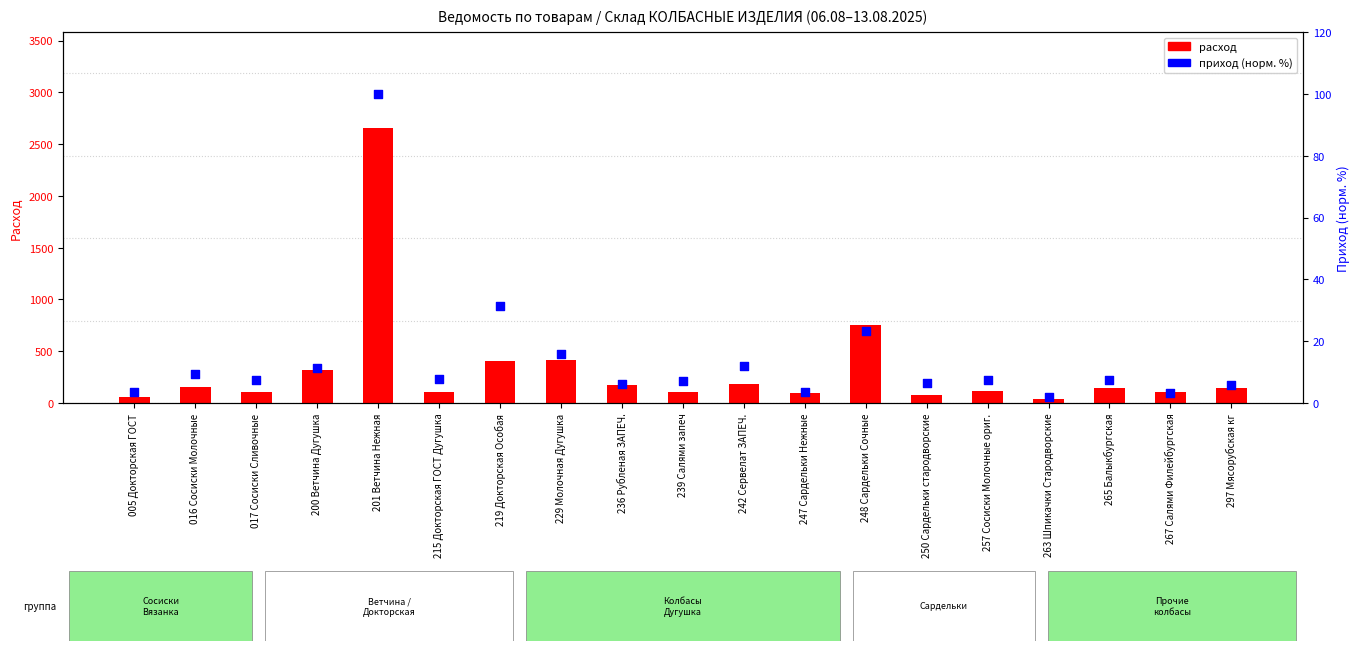

Is the value of приход (норм.) at 200 Ветчина Дугушка greater than the value of расход at 016 Сосиски Молочные?

No